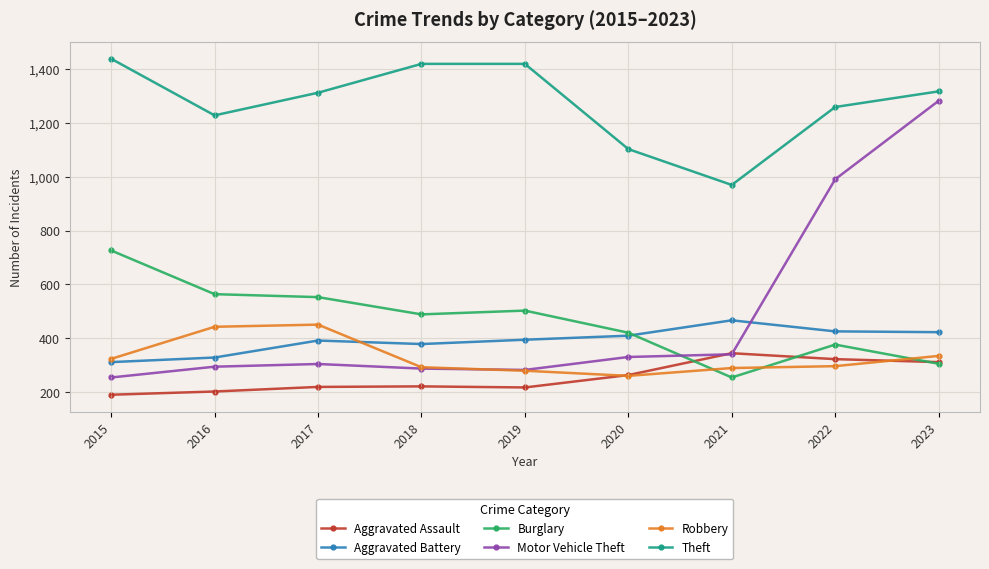

What is the difference between the second highest and minimum values in the Burglary series?

309